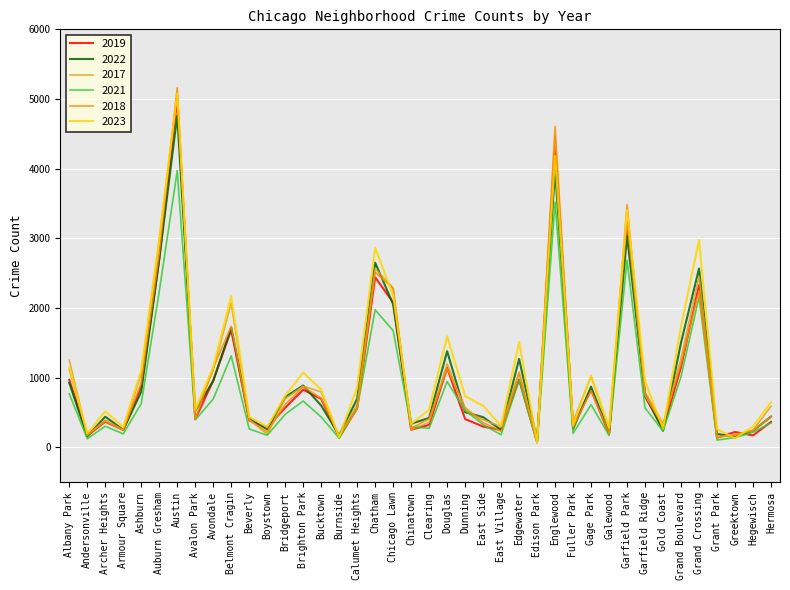

Which series has the largest total across all categories?

2023